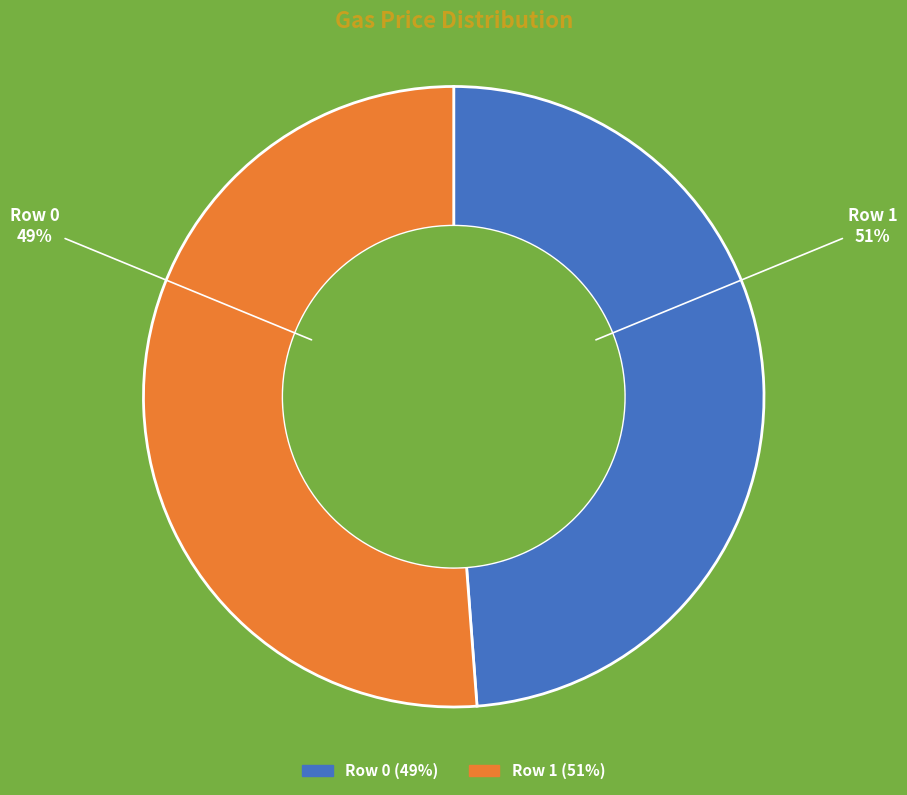

Is it true that Row 1 is 51% of the pie?

True